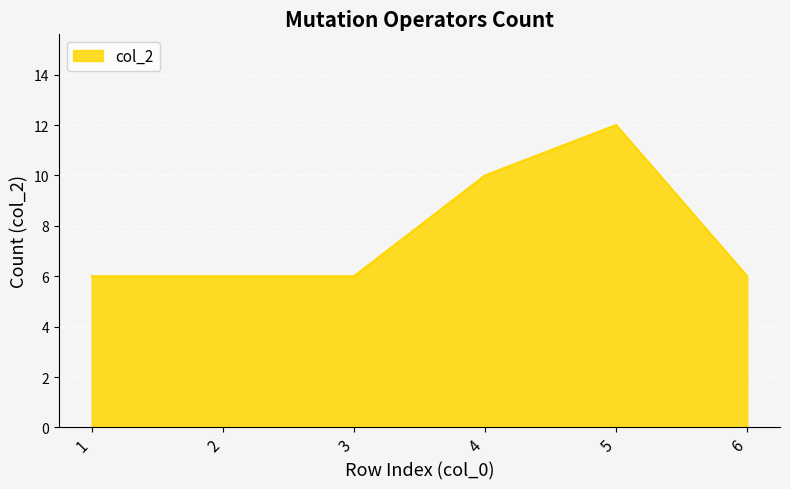

Approximately how many times larger is the value at 4 compared to 5?

0.8